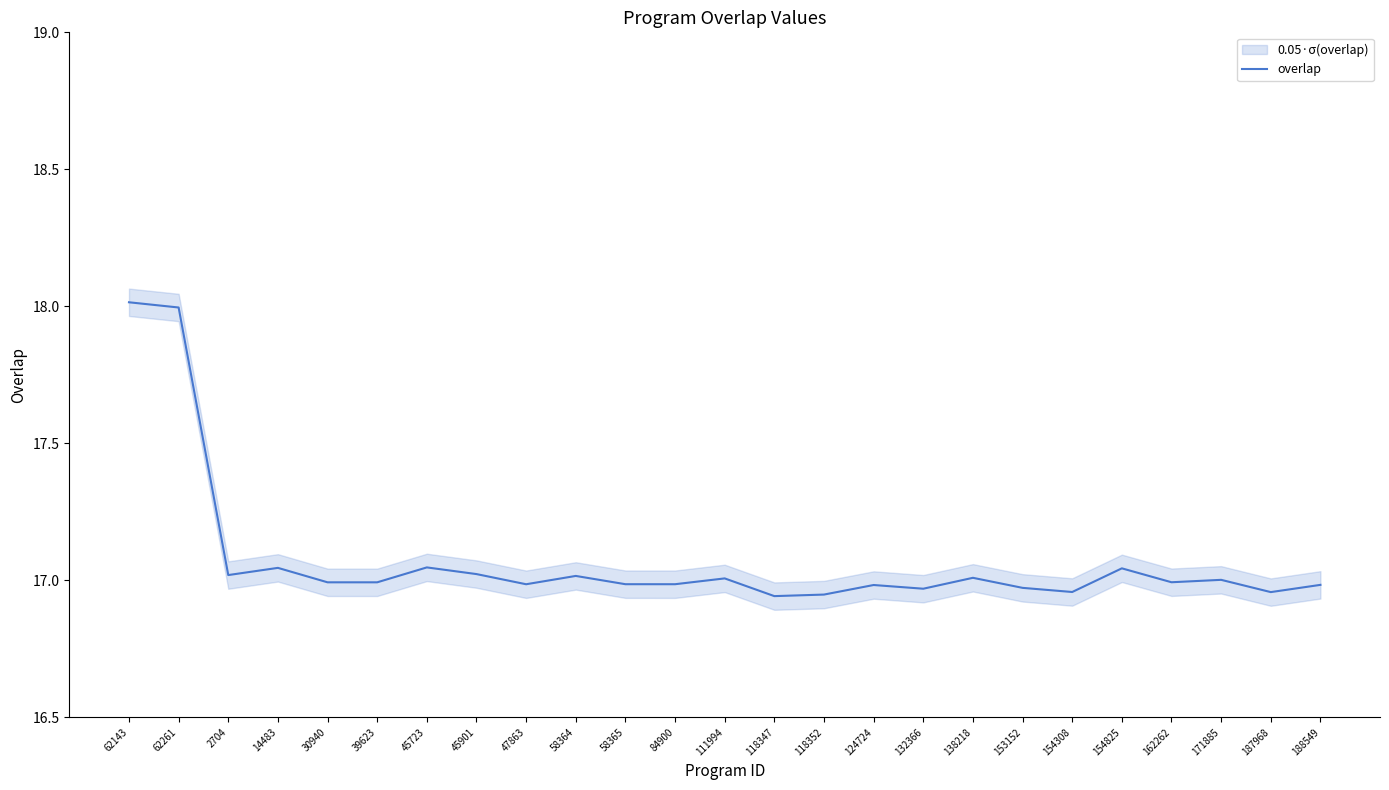

The chart shows a value of 3.5 at 39623. True or false?

False